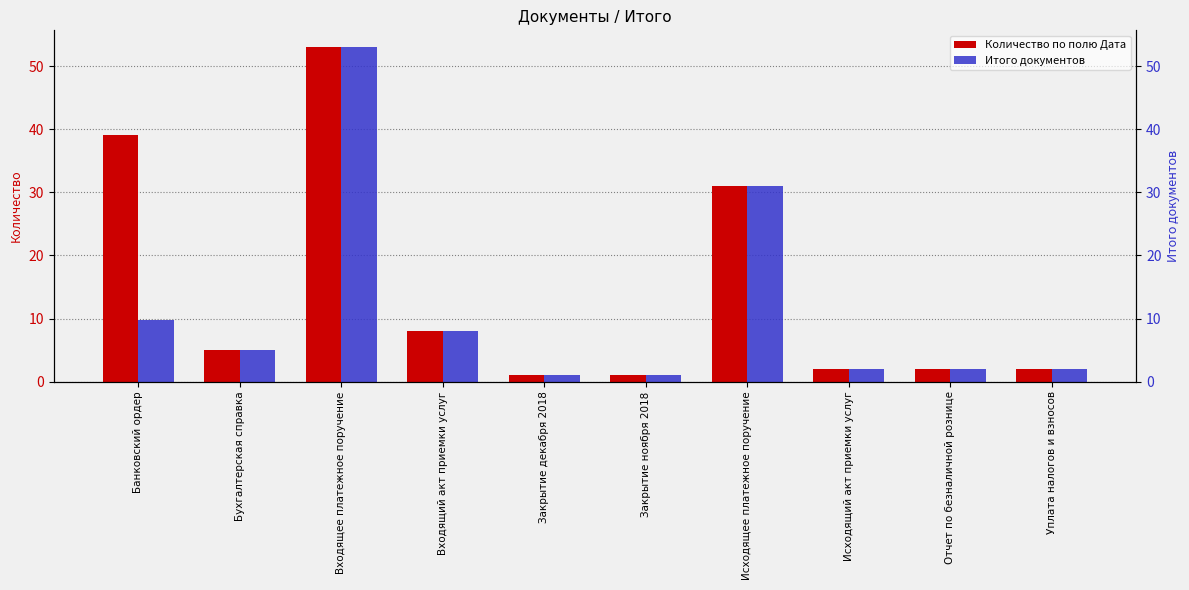

The value of Количество по полю Дата at Исходящий акт приемки услуг is 0.5. True or false?

False